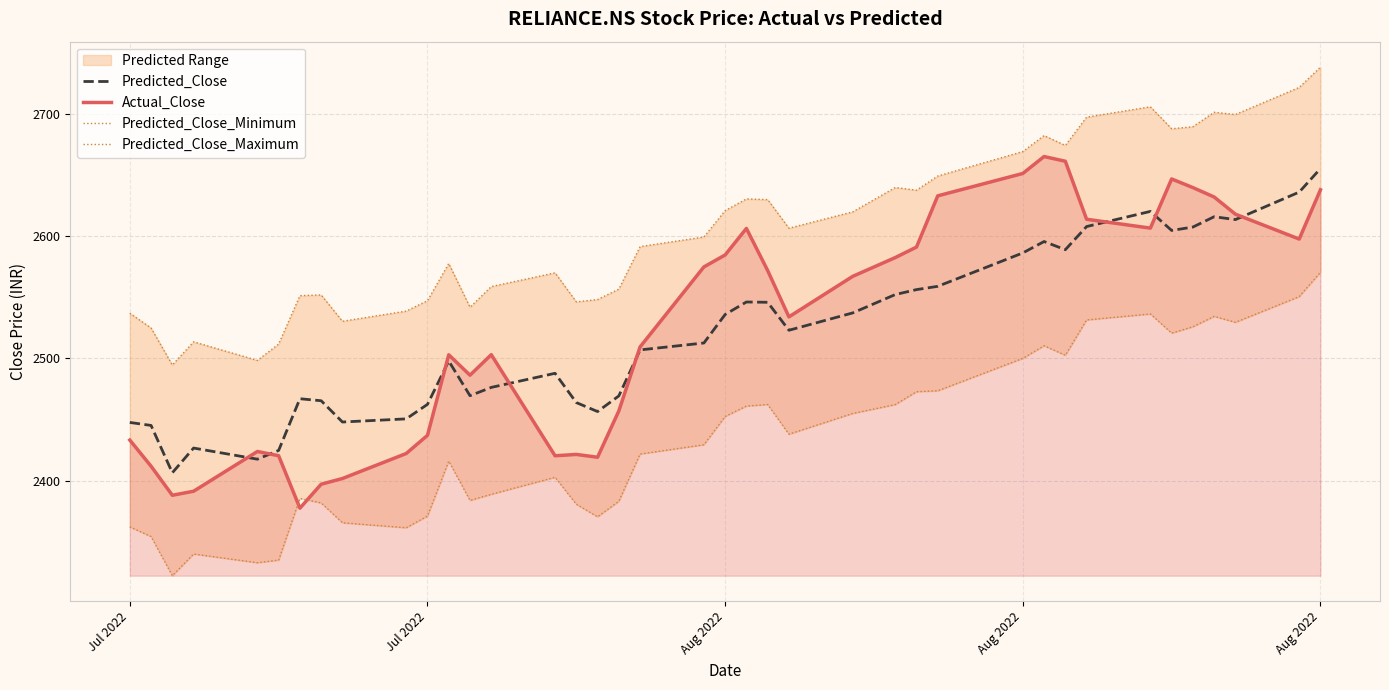

True or false: Actual_Close and Predicted_Close_Maximum cross at least once.

False